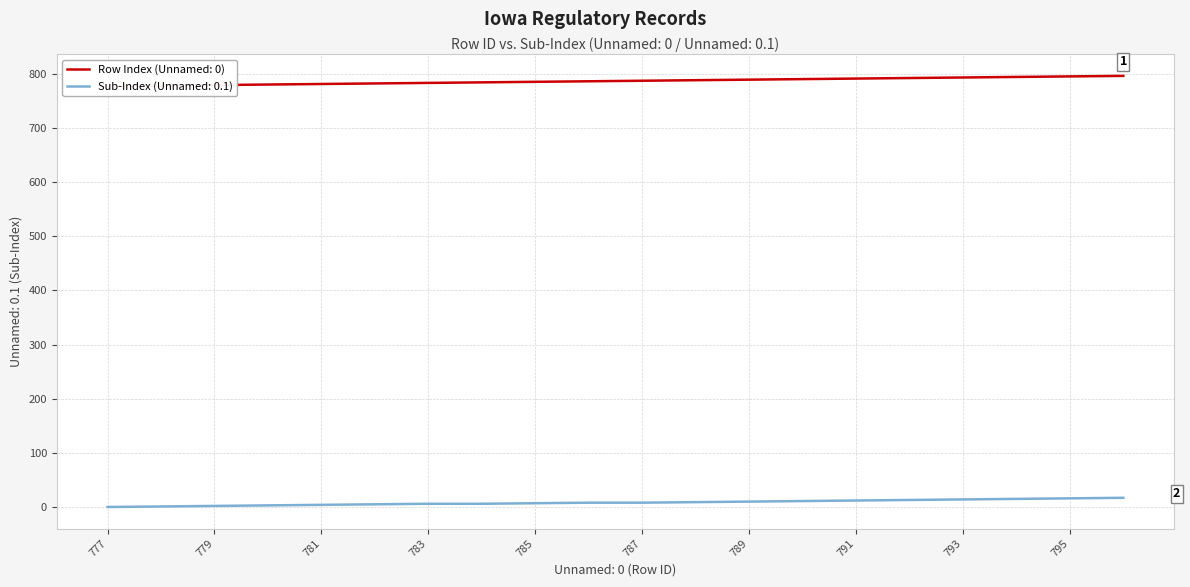

What is the average value of the Sub-Index (Unnamed: 0.1) series?

8